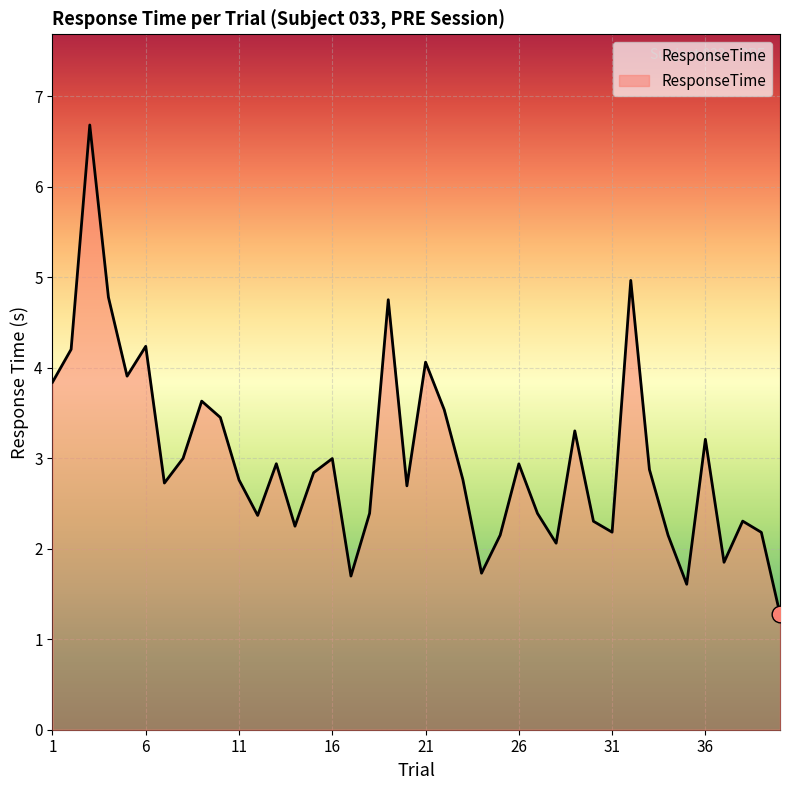

How many lines are shown in the chart?

1